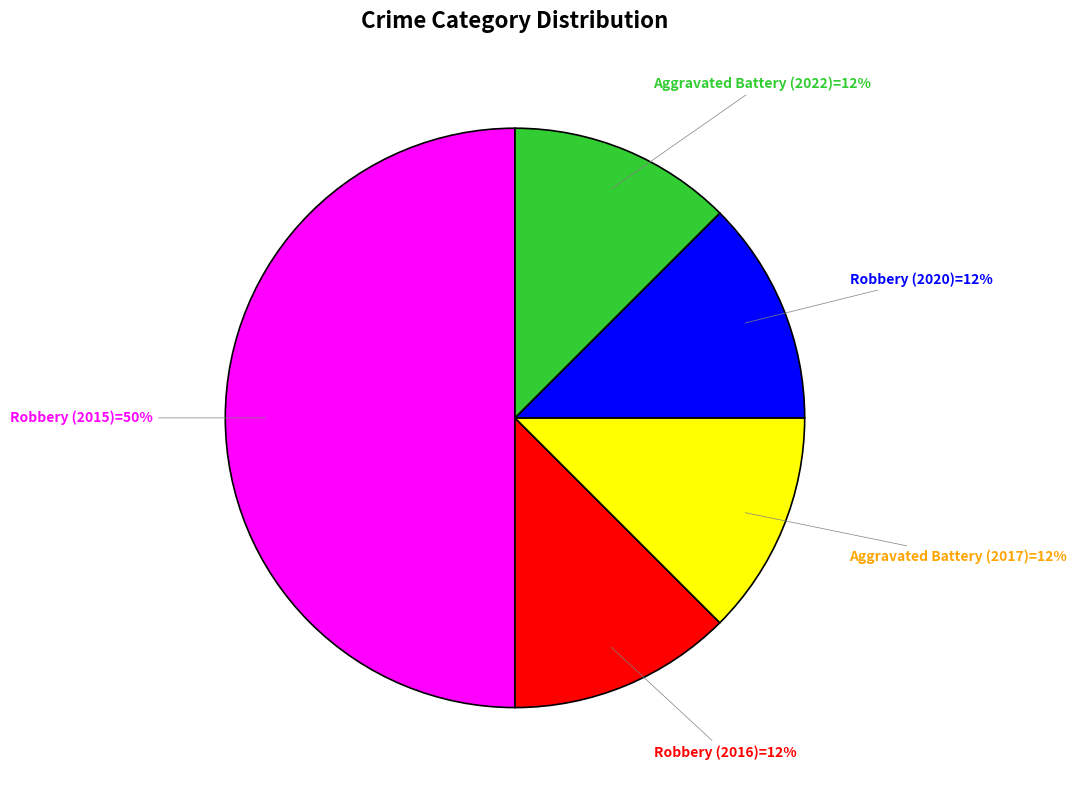

To the nearest percent, what is the average slice percentage?

20%